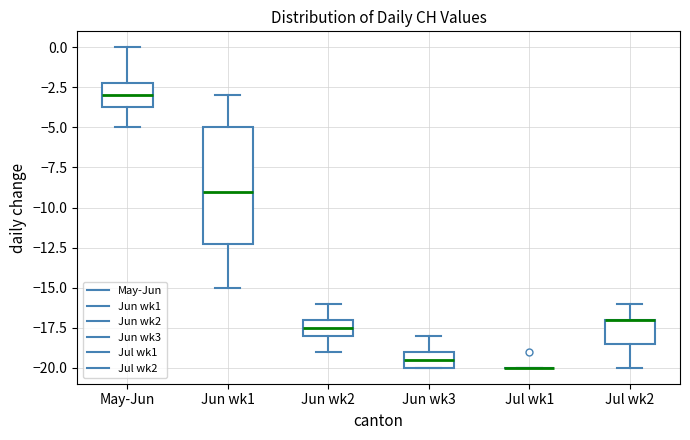

Which box is the tallest, from its lower edge to its upper edge?

Jun wk1